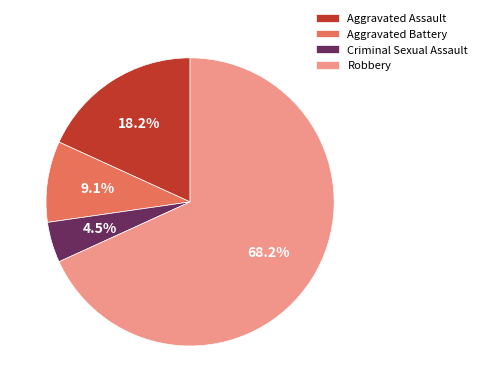

Combined, do Aggravated Assault and Aggravated Battery account for over 50%?

No